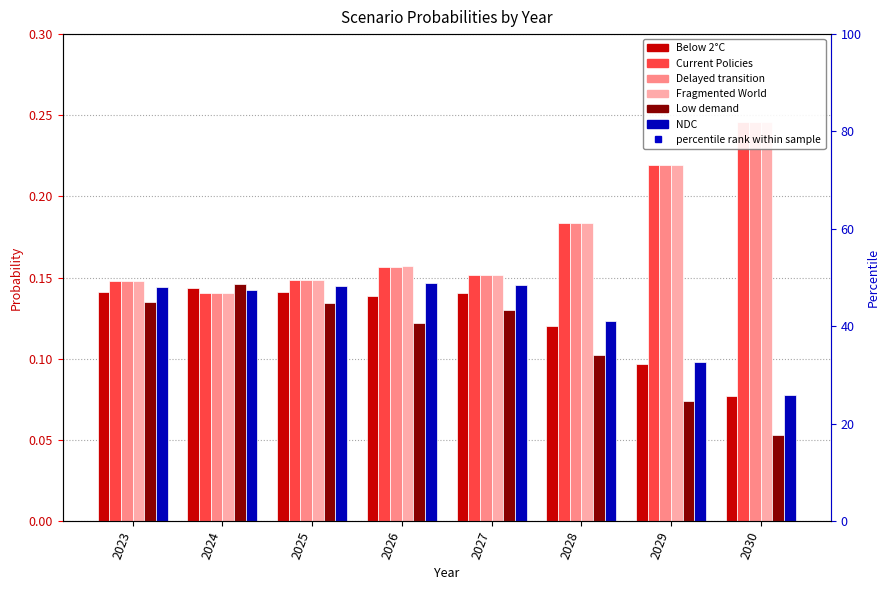

What value does the NDC series have at 2029?

0.1